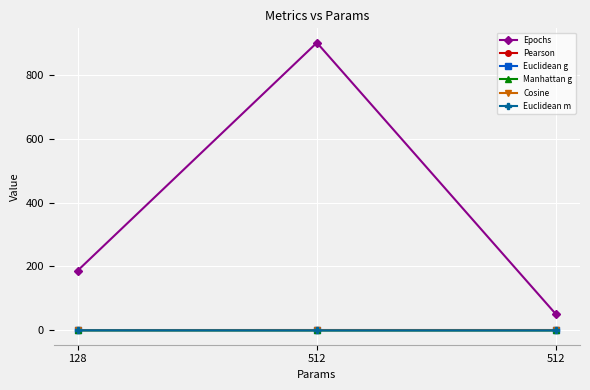

At 128, list the series in order from smallest to largest.

Euclidean g, Manhattan g, Euclidean m, Pearson, Cosine, Epochs